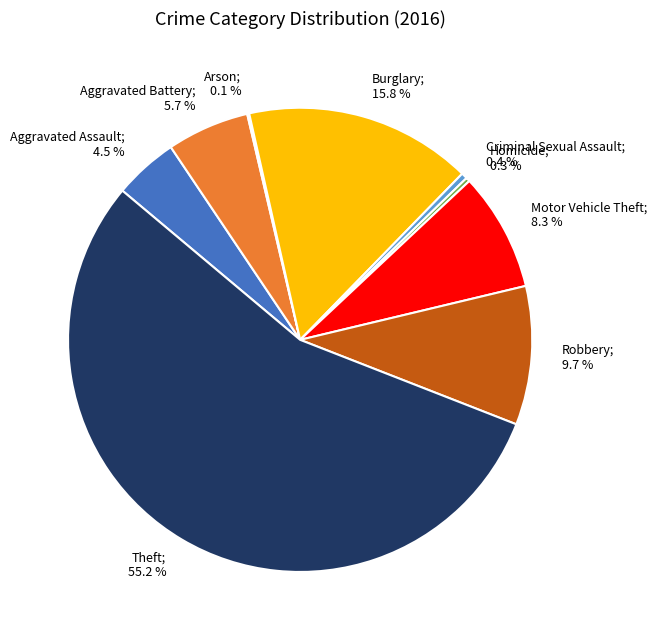

Does any single category account for the majority?

Yes